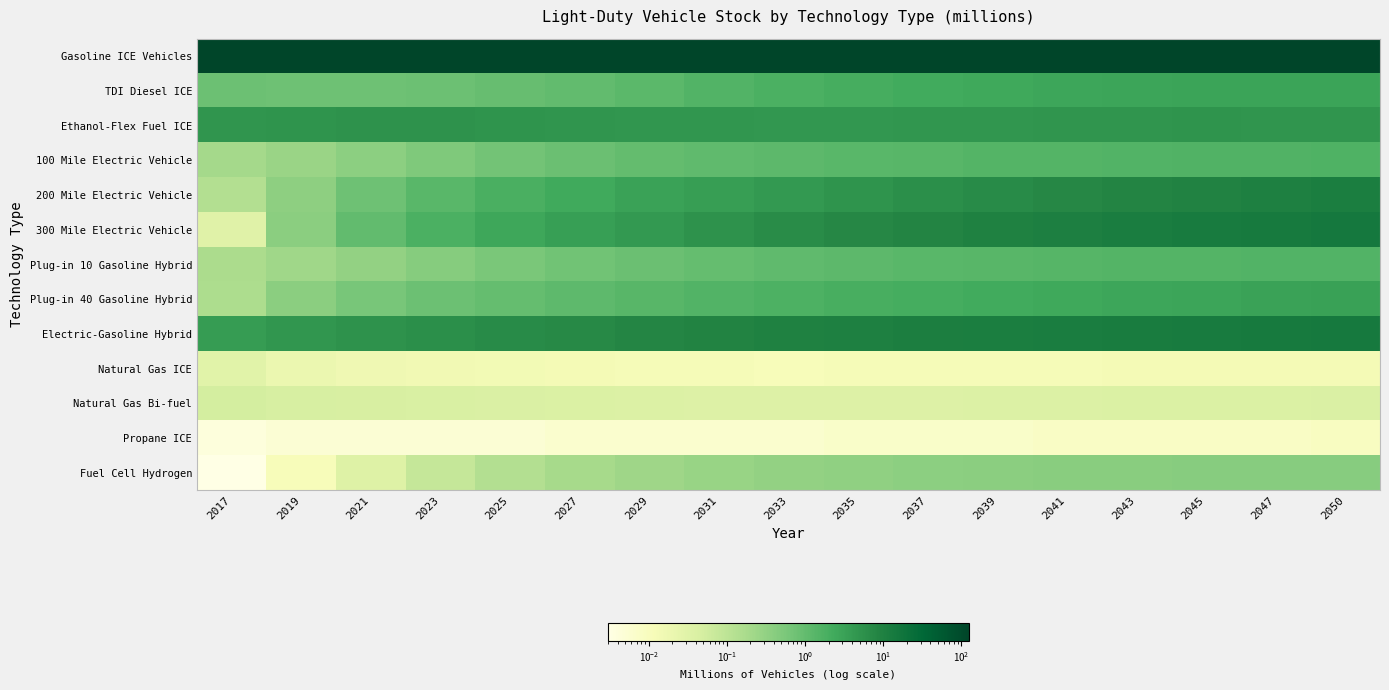

What is the spread (max minus min) of values at 2037?

120.7